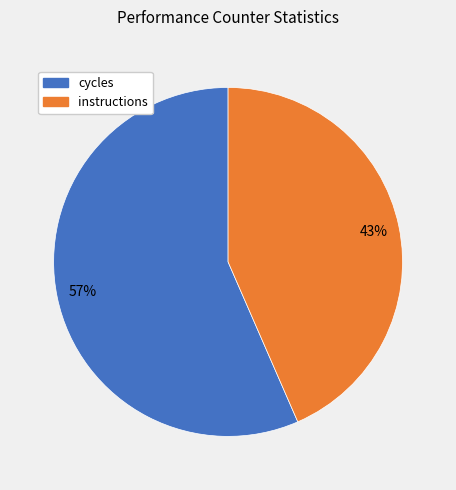

Is there a majority slice in this chart?

Yes